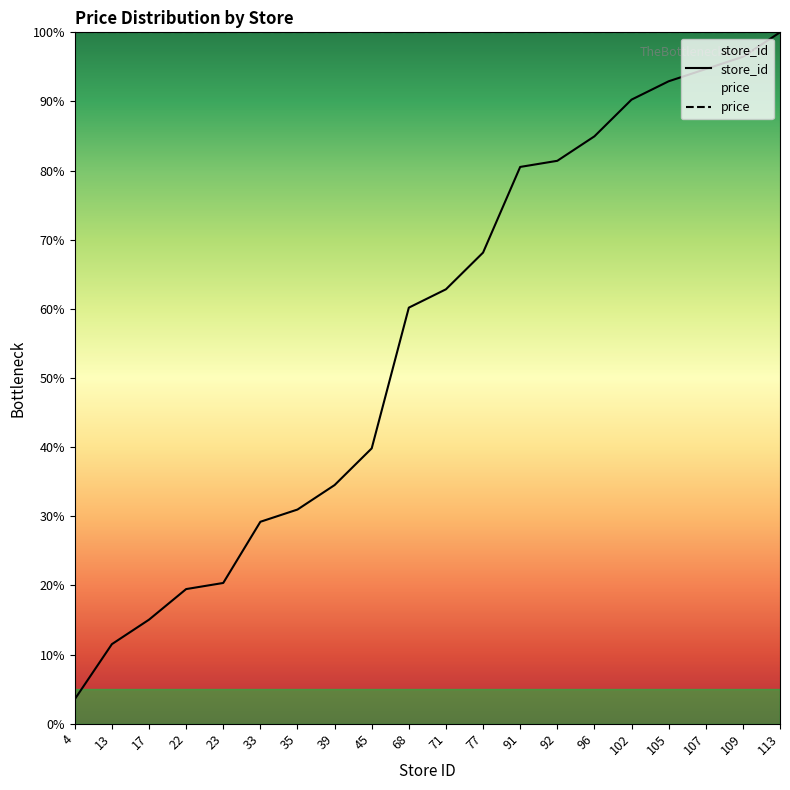

The chart shows a value of 3.0 at 13. True or false?

False